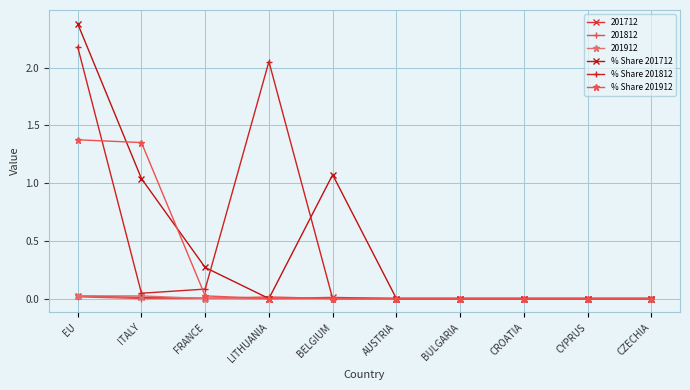

Where is the first local maximum for % Share 201812?

LITHUANIA